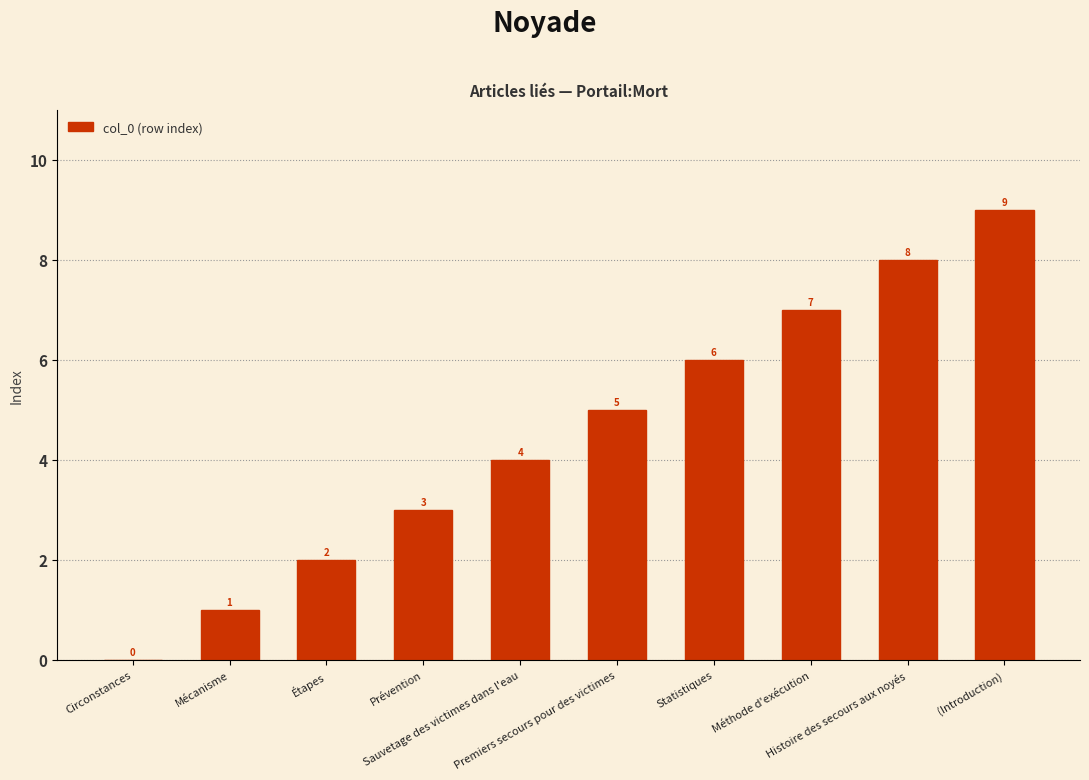

Where is the data nearest to the value 4?

Sauvetage des victimes dans l'eau